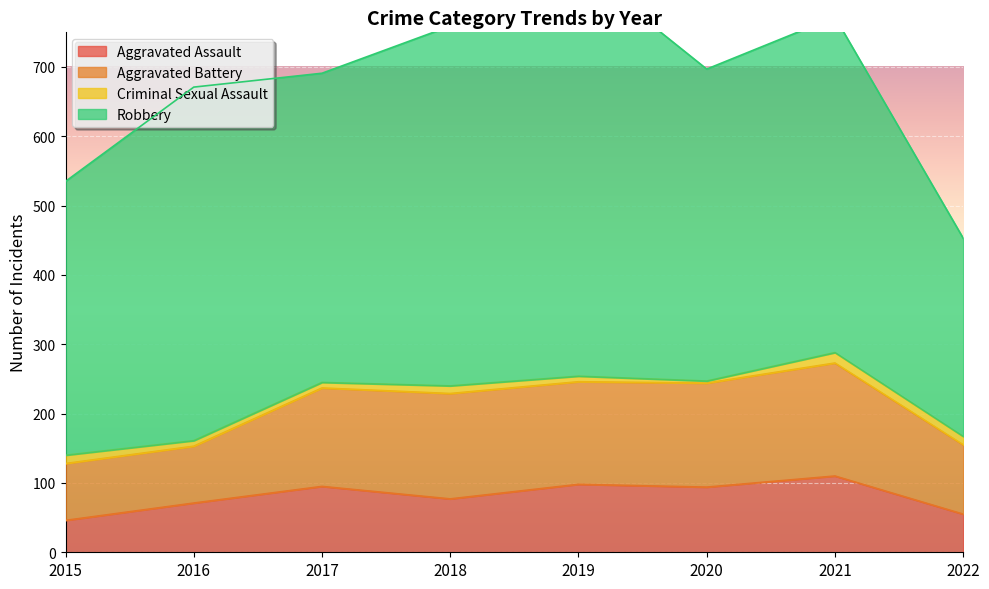

What is the sum of all Criminal Sexual Assault values?

77